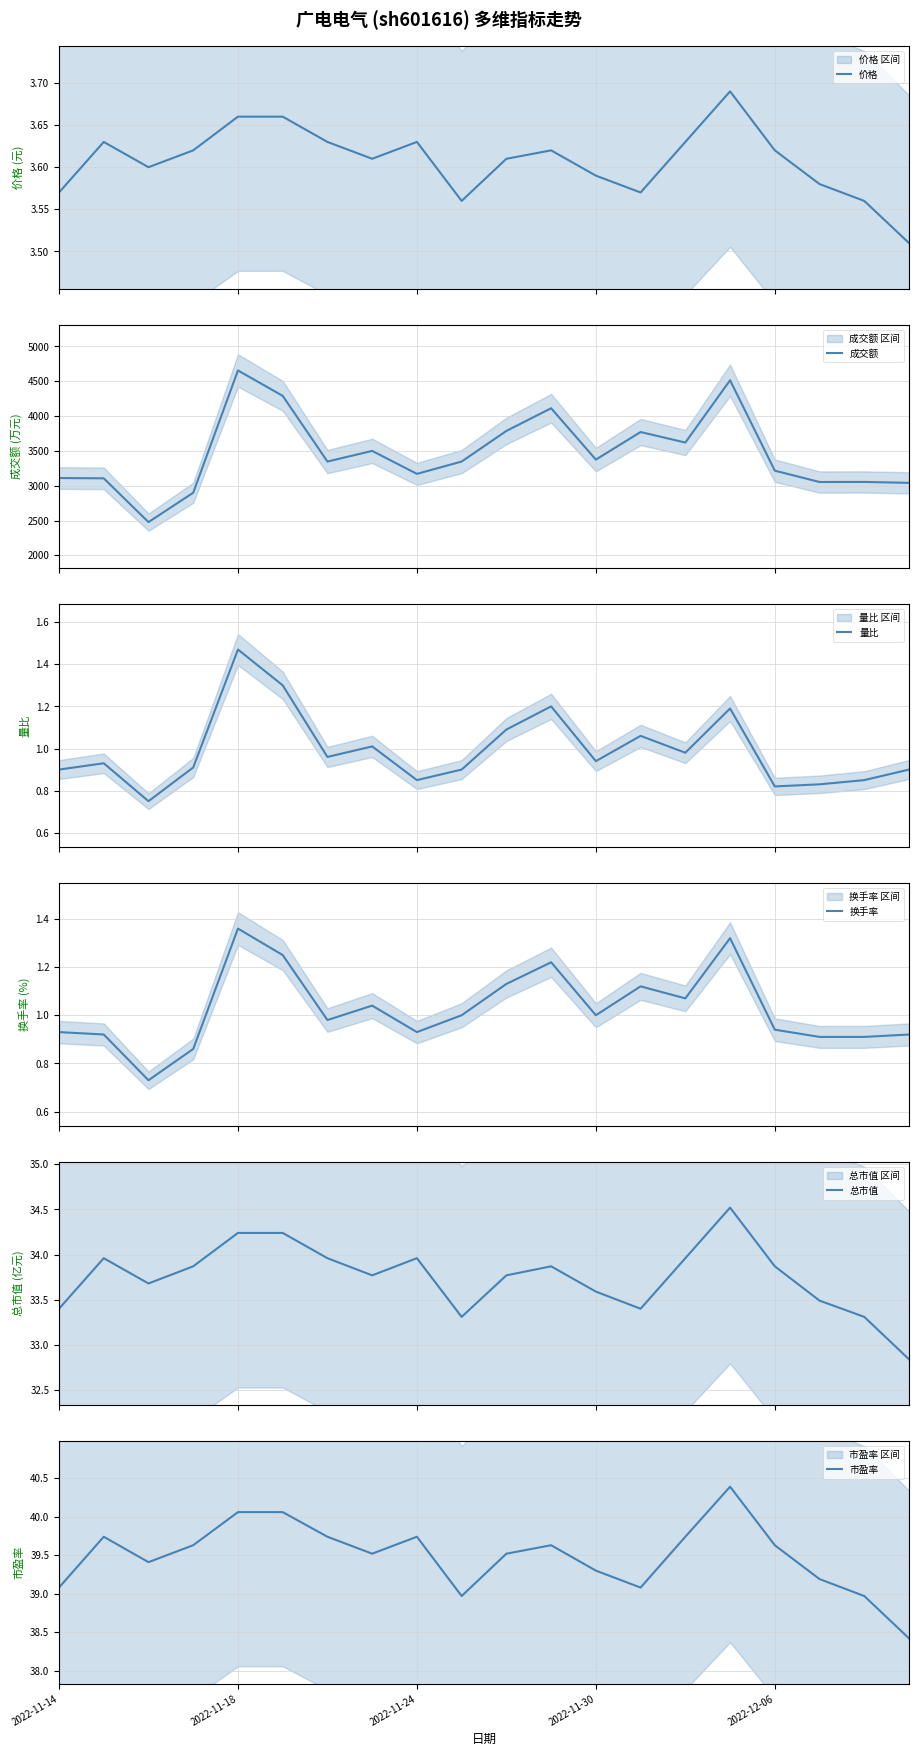

What is the difference between the maximum and minimum values in the 总市值 series?

1.7